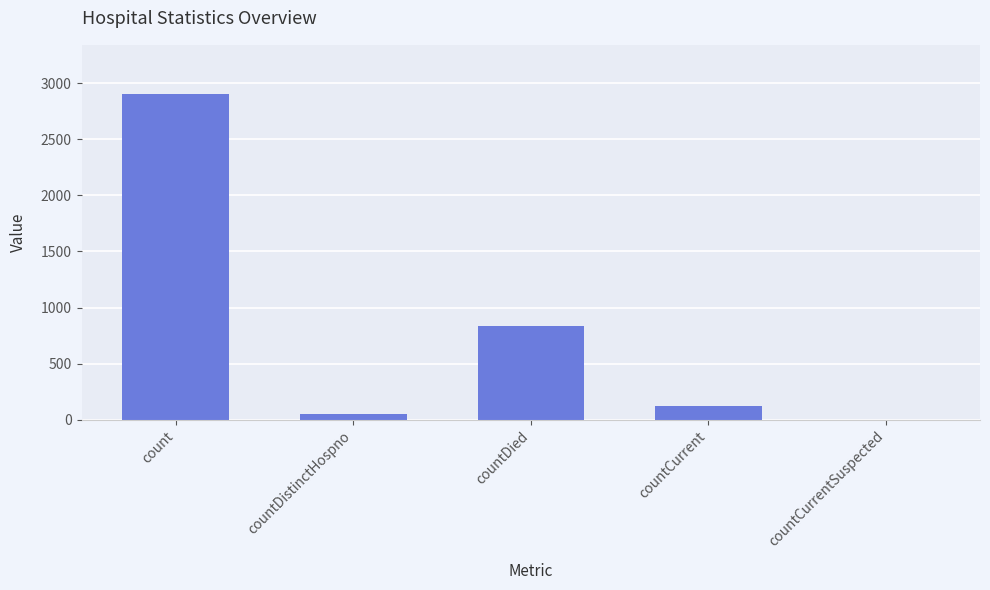

What is the greatest value displayed?

2907